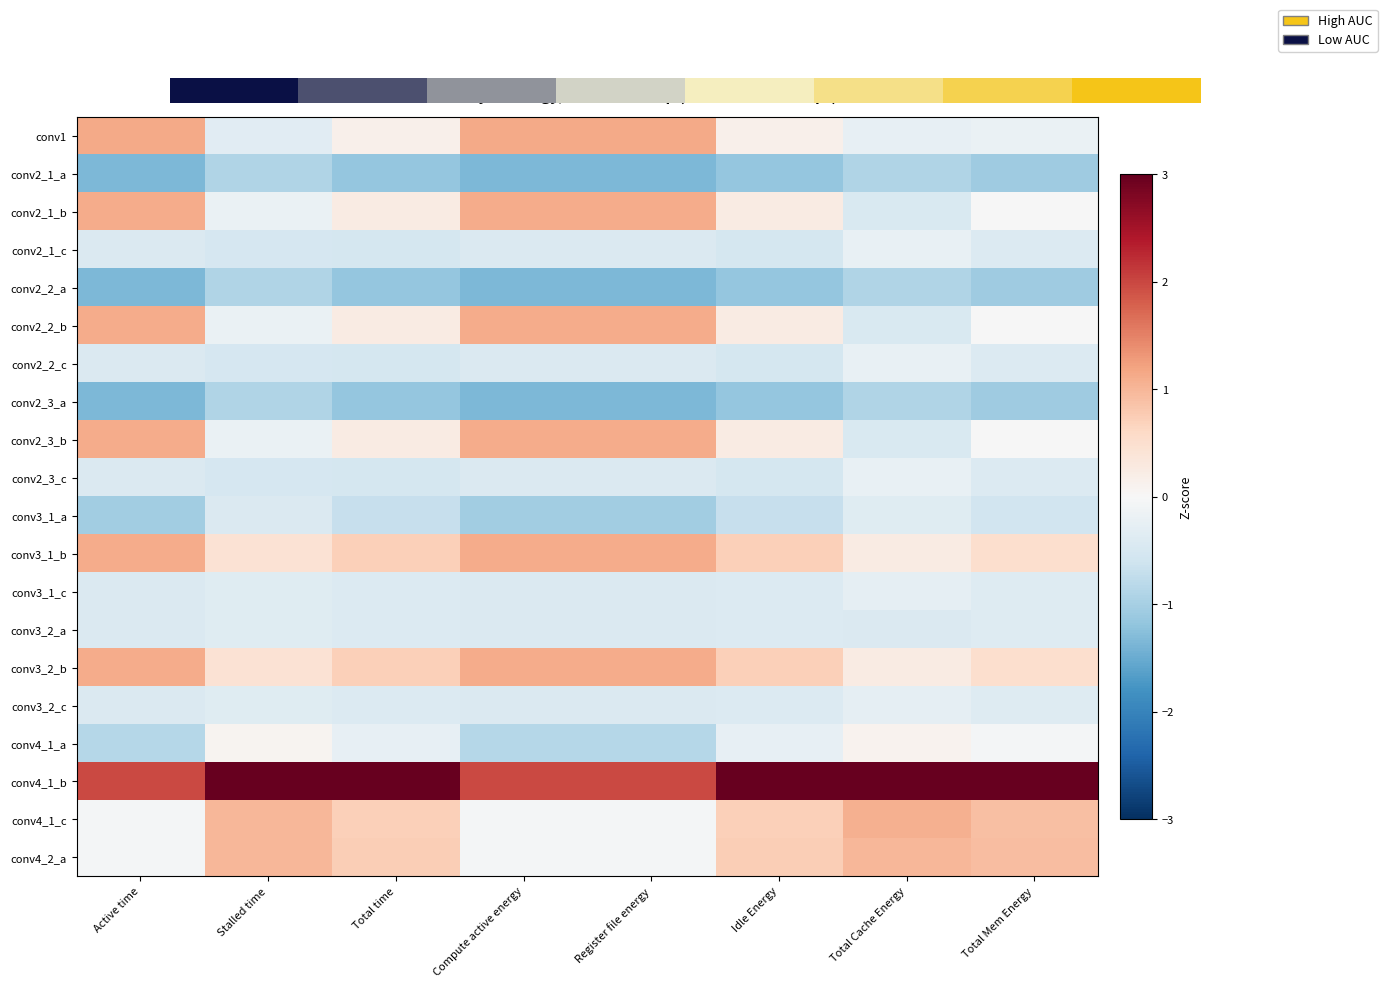

What is the spread (max minus min) of values at Register file energy?

3.3